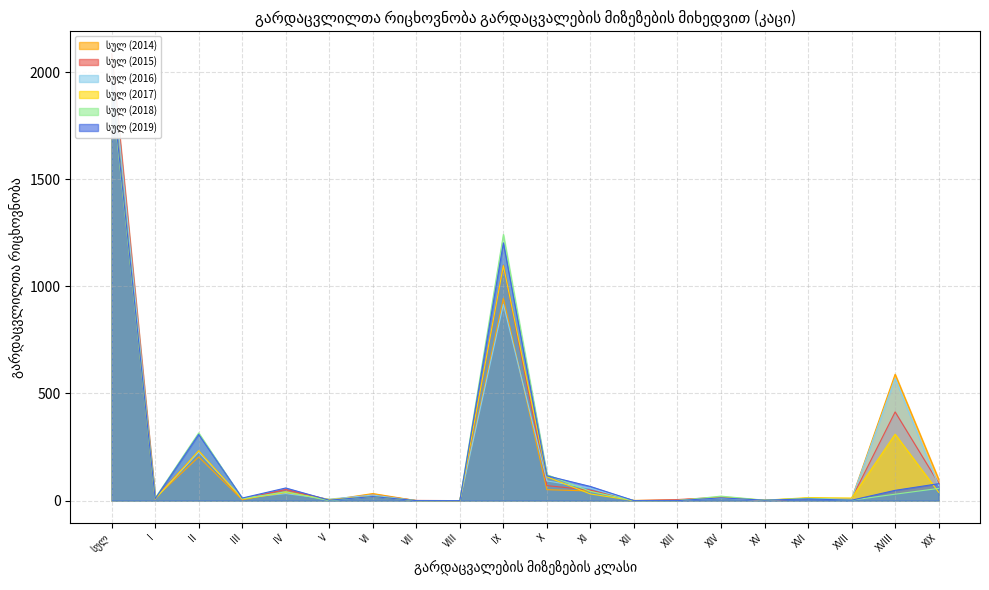

Which has a higher value, XVI or II?

II